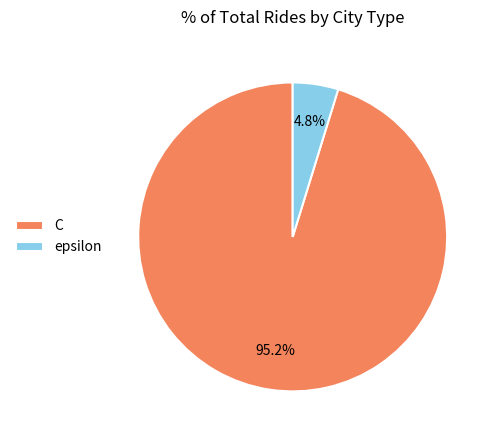

How many slices are in this pie chart?

2